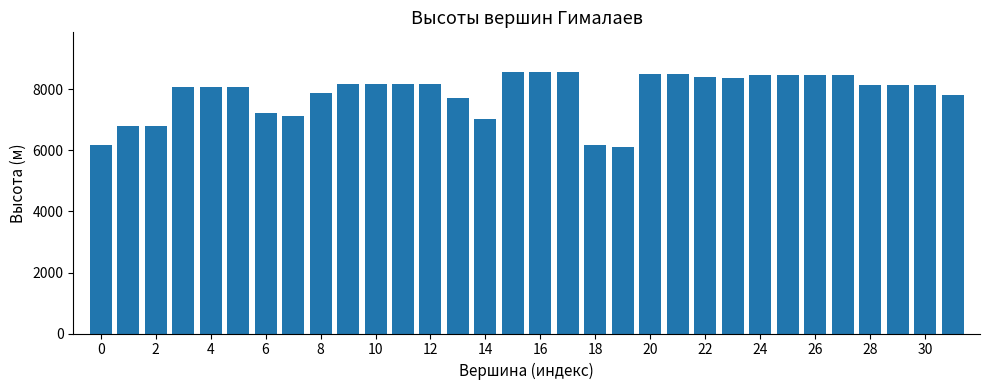

What is the maximum value shown in the chart?

8586